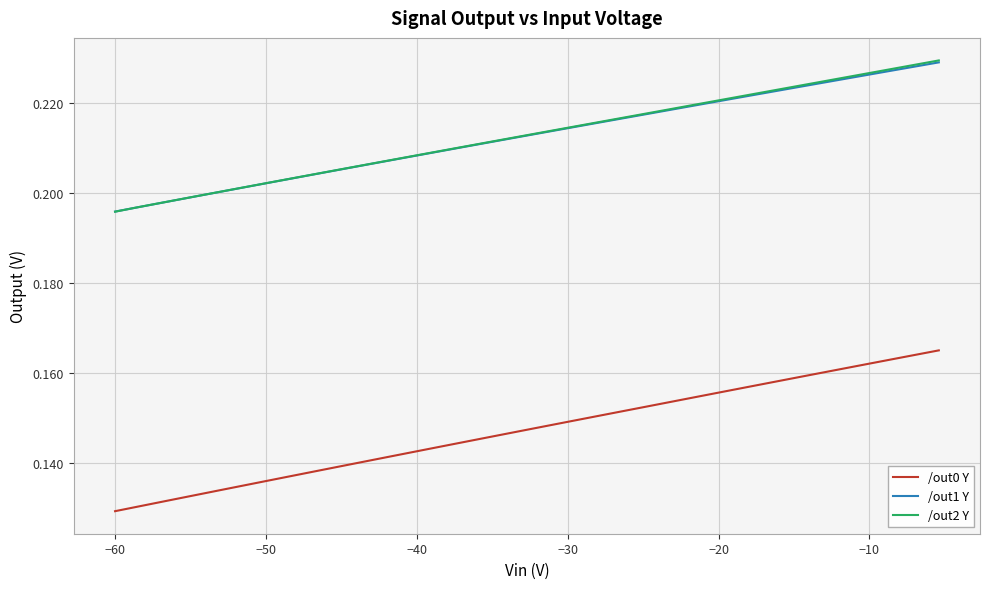

True or false: /out2 Y and /out0 Y cross at least once.

False